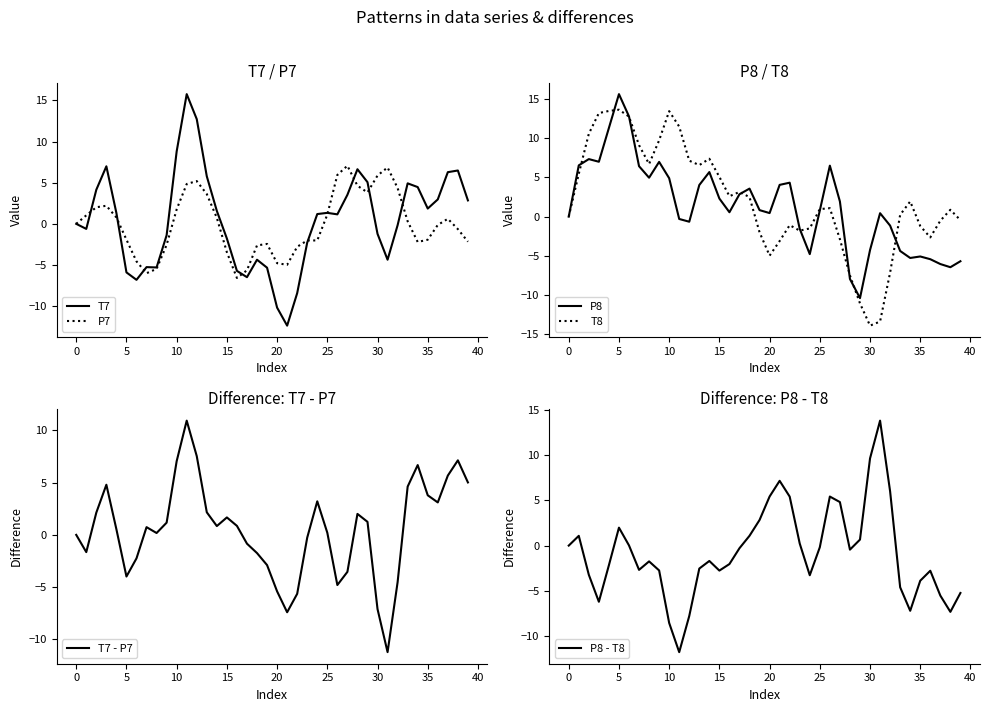

What is the value of the T7 - P7 point at the 18th from the left?

-0.8